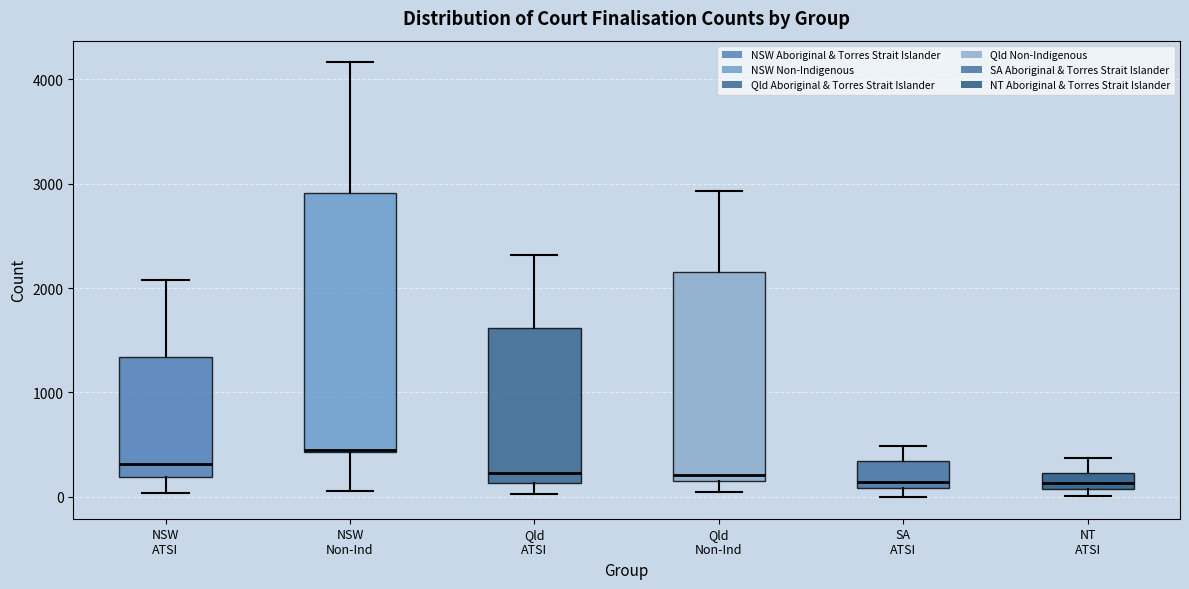

Where does the upper whisker of the box for SA ATSI end on the y-axis? The values are not printed on the chart, so give them approximately, as read against the axis.

500